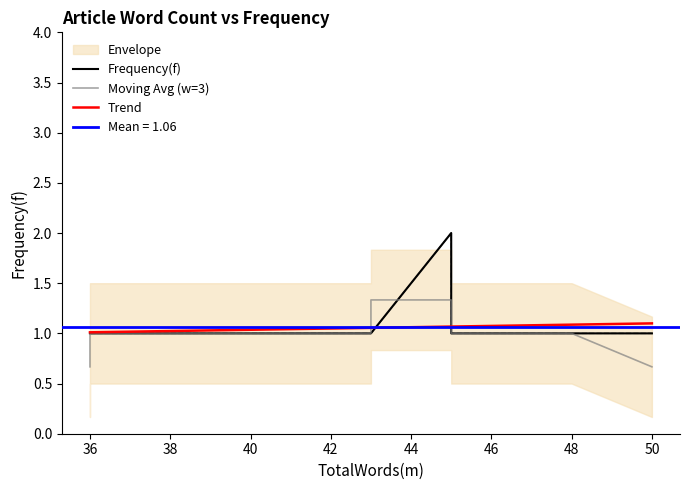

Reading right to left, list all the values displayed in this chart.

1	1	1	1	1	1	1	2	1	1	1	1	1	1	1	1	1